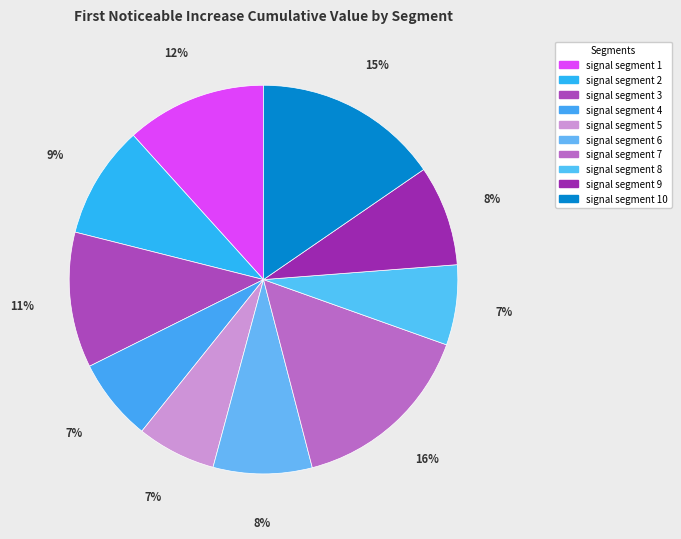

Which category has the biggest portion of the pie?

signal segment 7